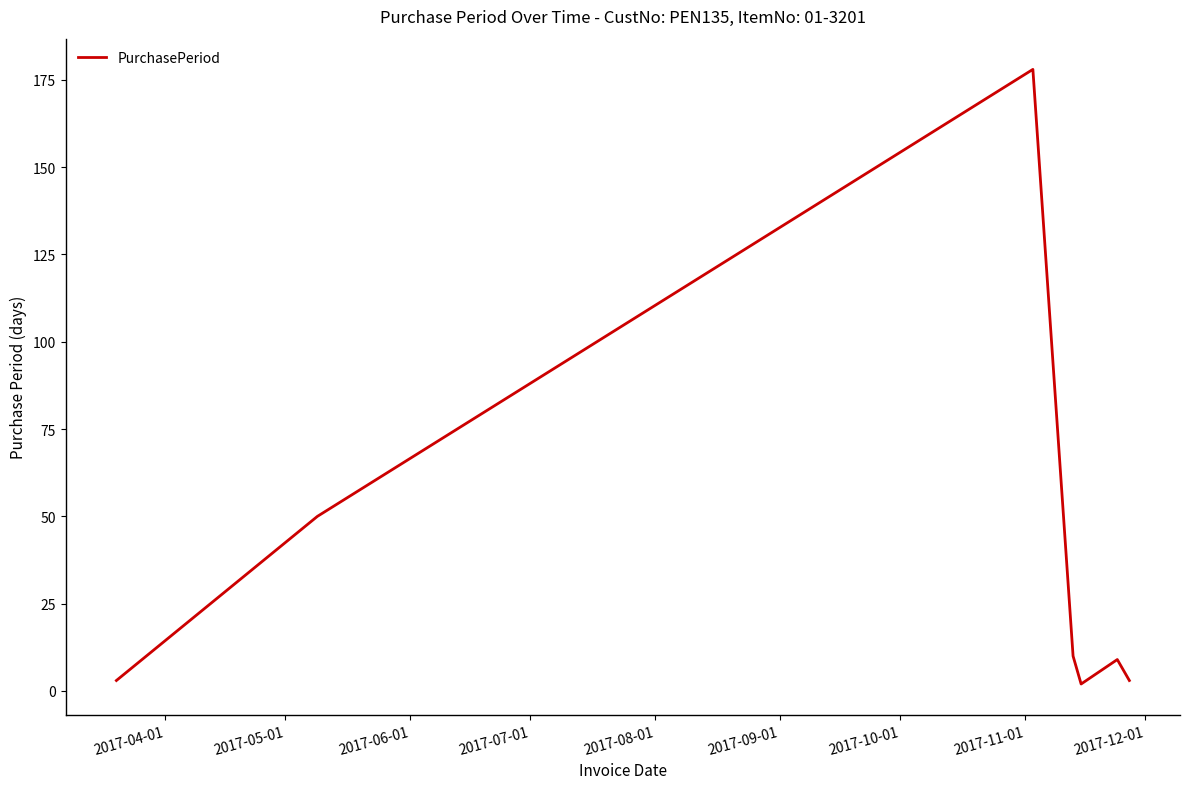

What is the average value?

36